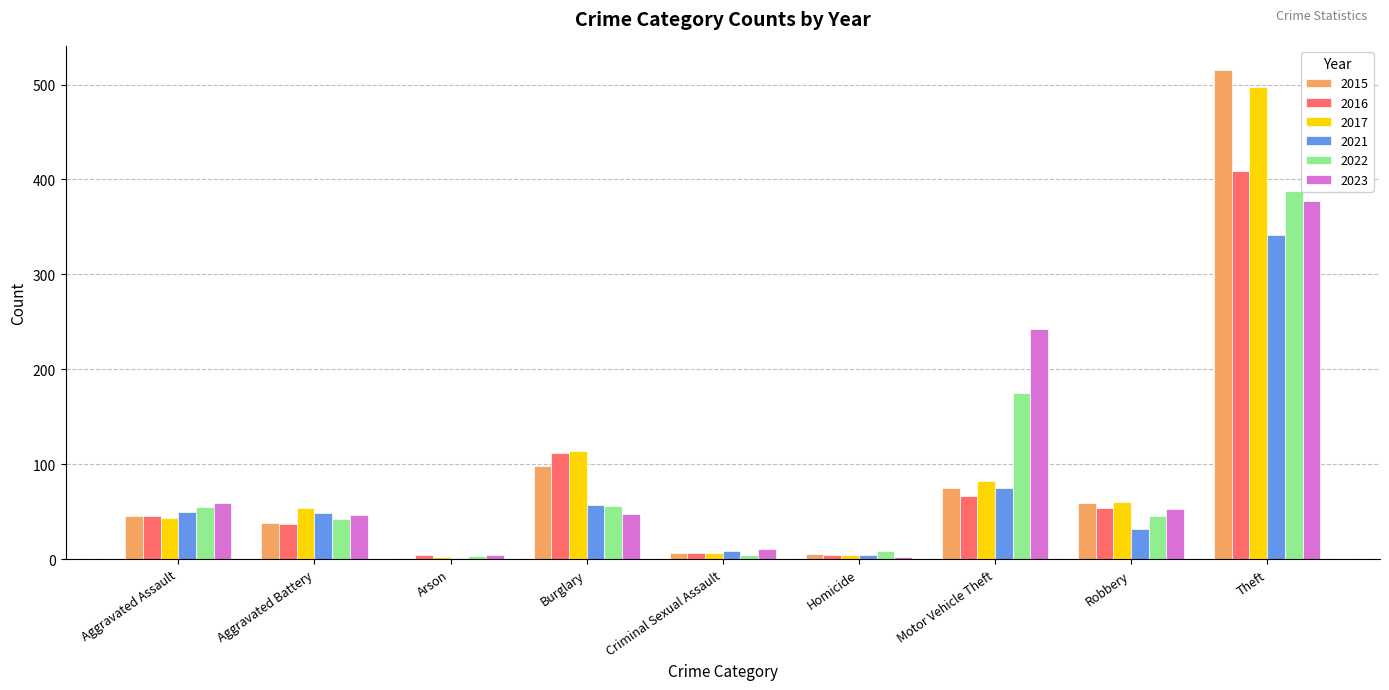

At which category is the sum across all series the highest?

Theft